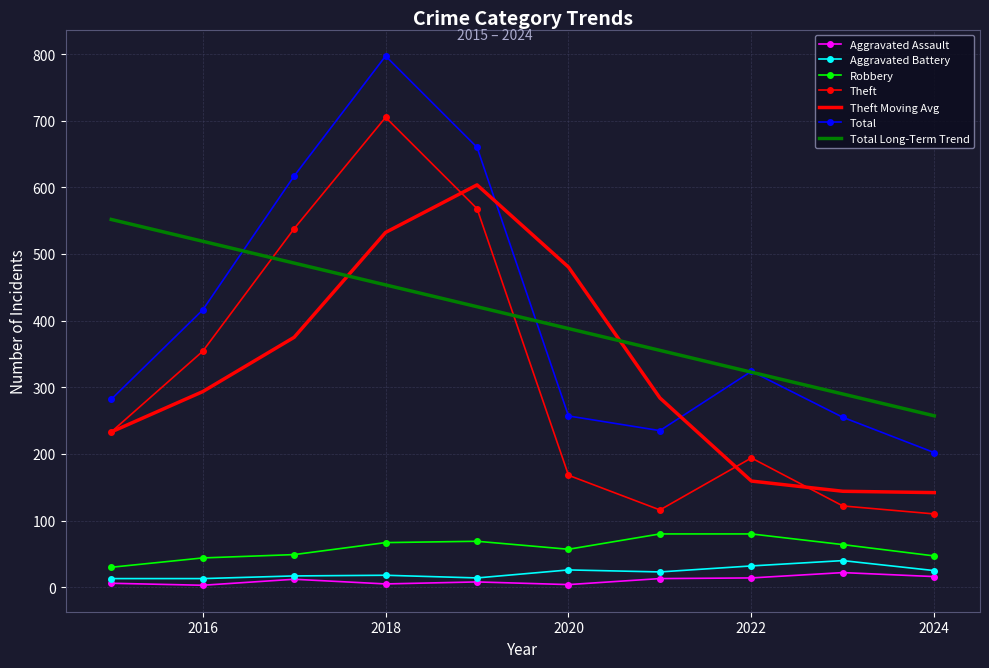

The Aggravated Battery series shows 32.0 at 2022. True or false?

True